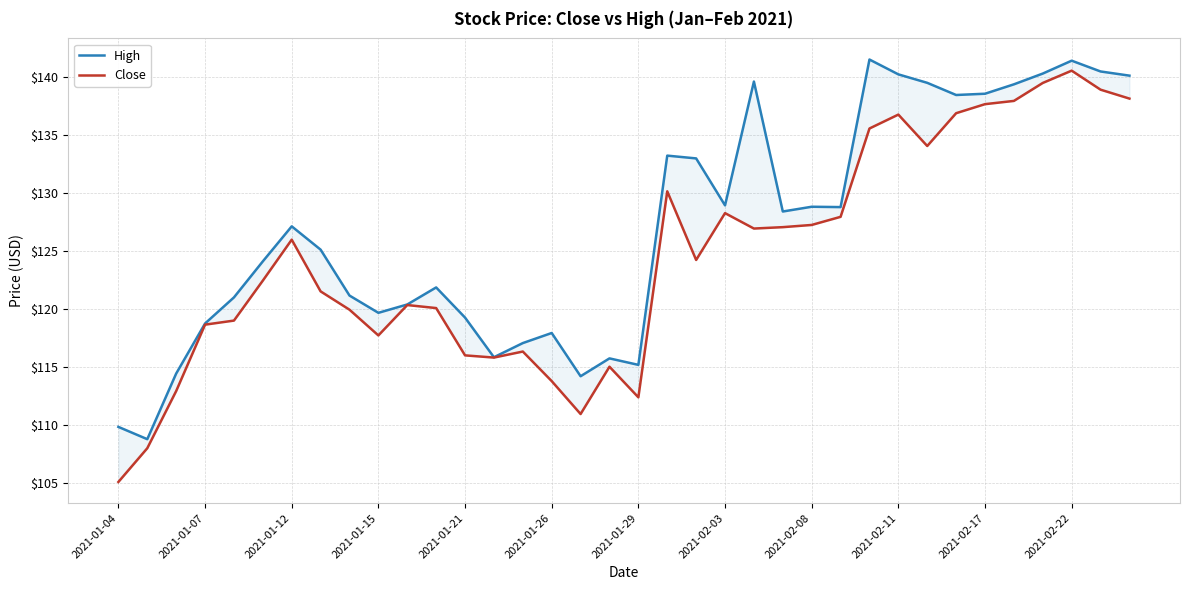

Which category has the lowest value in the Close series?

2021-01-04